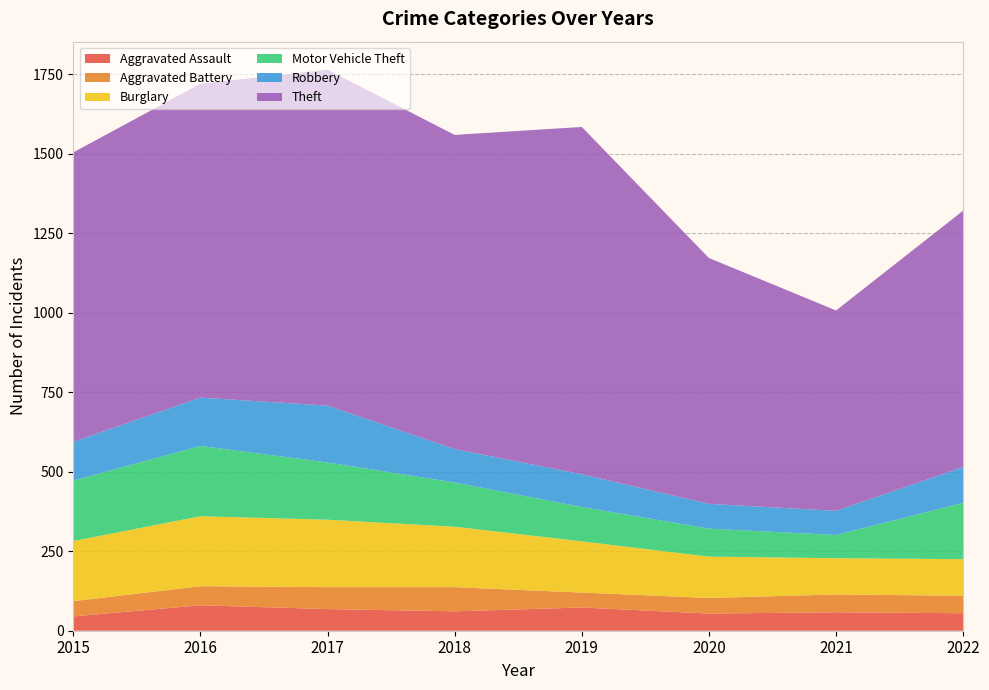

Reading left to right, transcribe all the data shown in this chart.

Aggravated Assault: 45	80	68	61	73	54	58	55
Aggravated Battery: 48	60	69	76	47	49	56	55
Burglary: 189	220	212	190	161	130	114	115
Motor Vehicle Theft: 190	221	180	139	108	88	73	177
Robbery: 122	152	179	105	103	78	76	113
Theft: 910	987	1056	988	1092	773	630	806